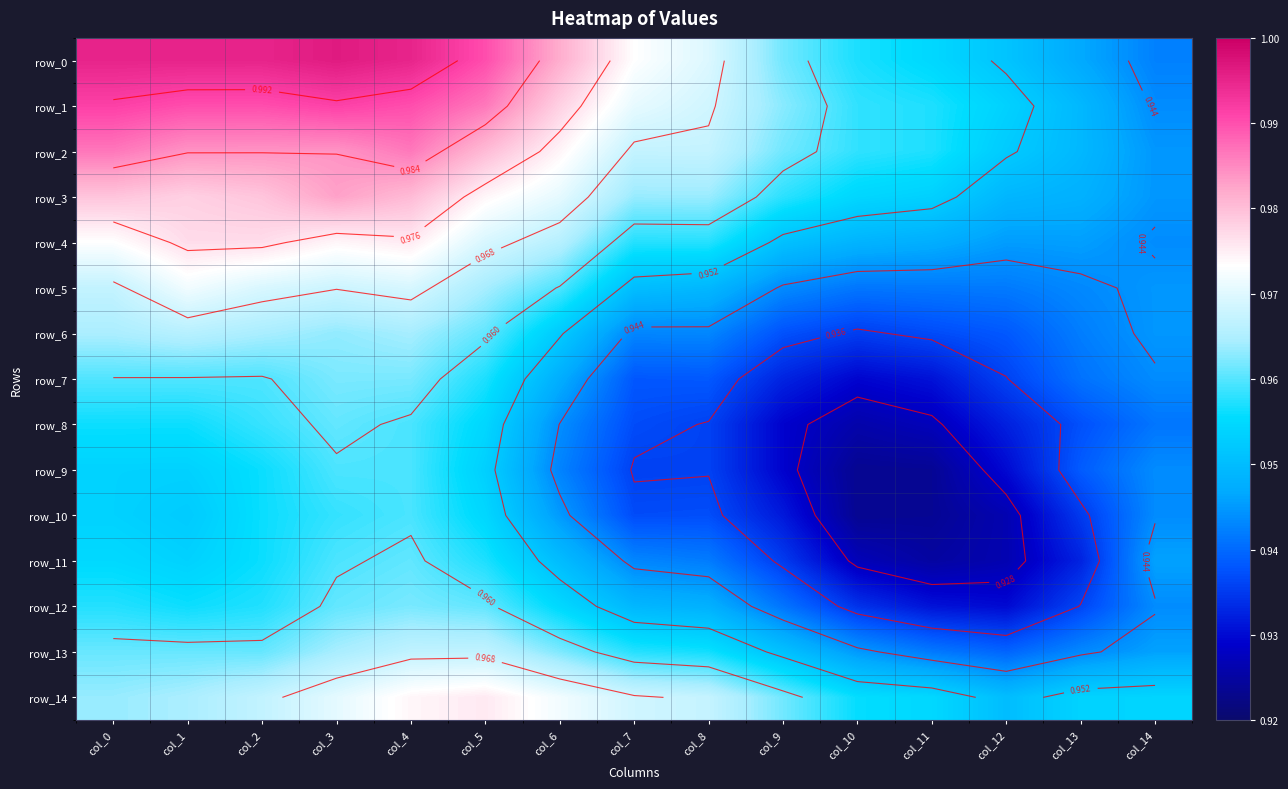

What is the lowest value of the row_2 series?

0.9